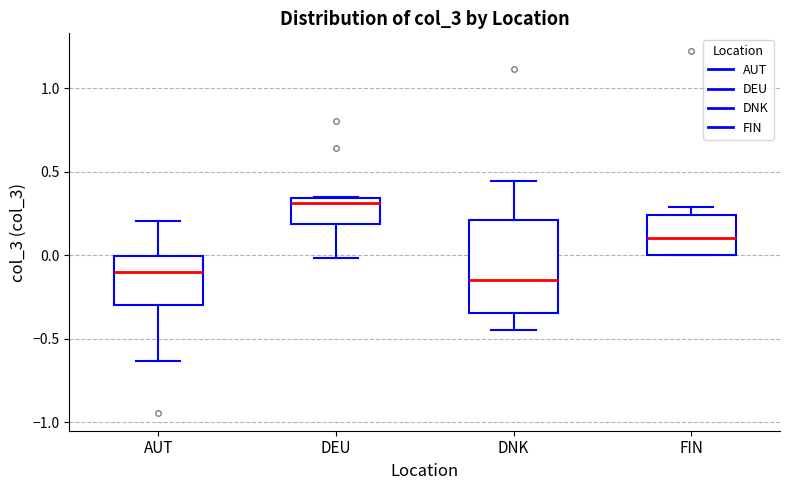

Which box has the highest median line?

DEU